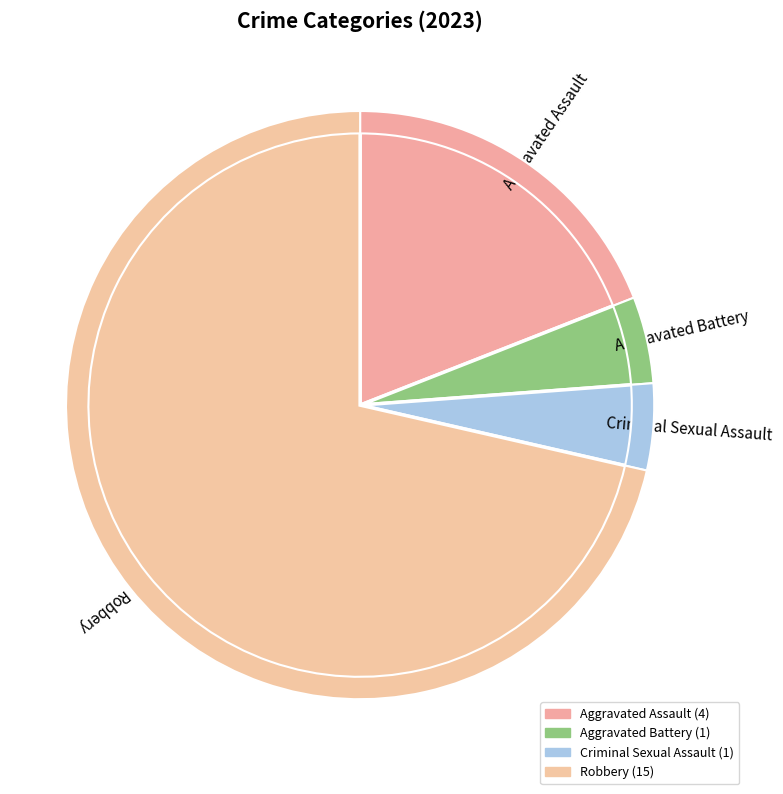

True or false: Robbery accounts for 71% of the total.

True